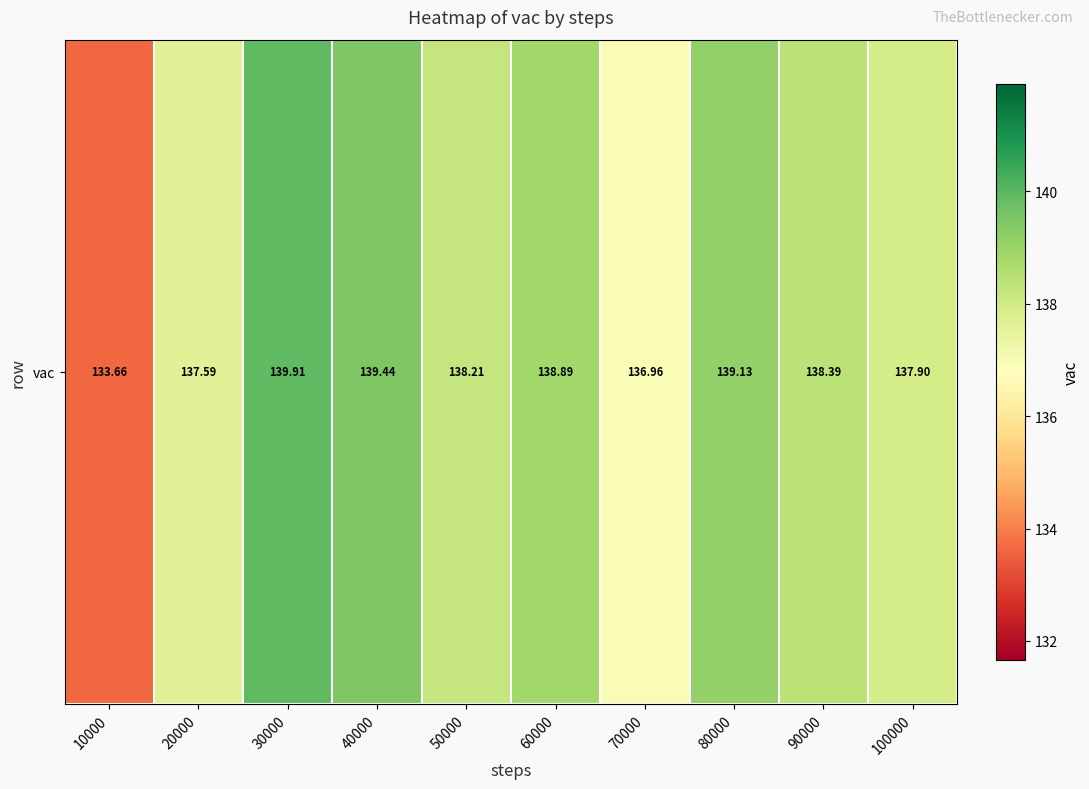

True or false: the data shows 139.1 at 80000.

True